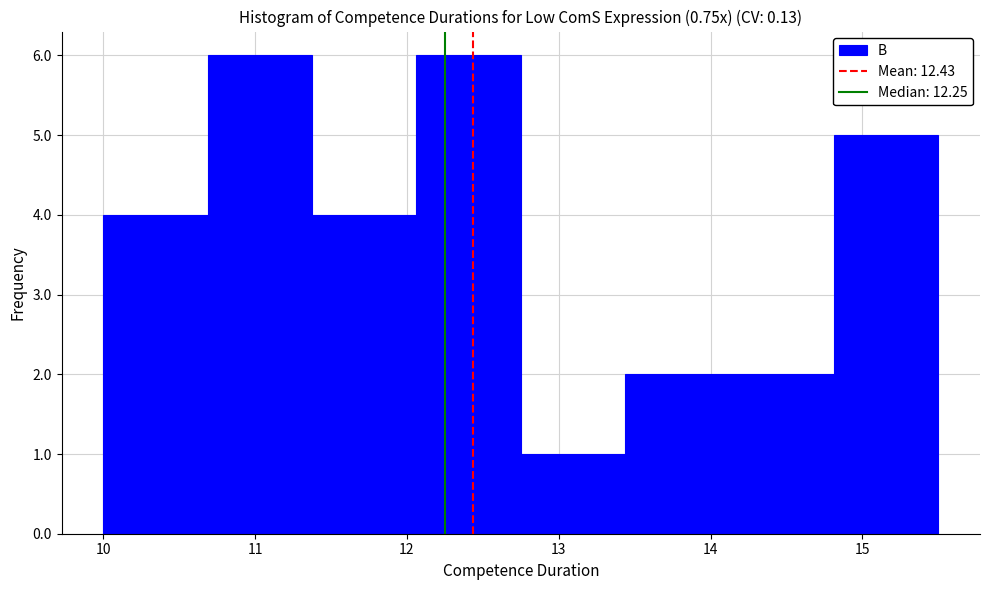

Reading left to right, list every bar in this chart as the range it spans on the x-axis followed by its height. Neither the bar edges nor the heights are printed on the chart, so give them approximately, as read against the axes.

10.0 to 10.7: 4
10.7 to 11.4: 6
11.4 to 12.1: 4
12.1 to 12.8: 6
12.8 to 13.4: 1
13.4 to 14.1: 2
14.1 to 14.8: 2
14.8 to 15.5: 5